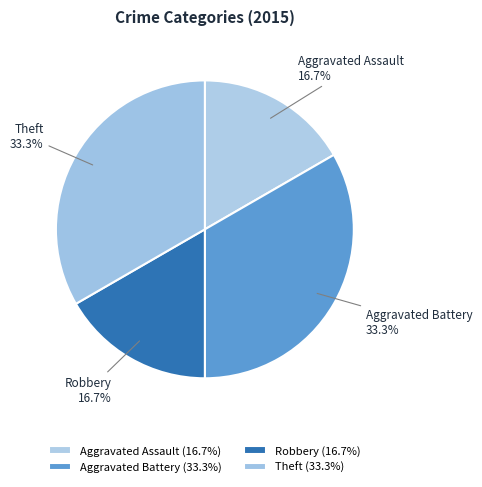

Is there a majority slice in this chart?

No